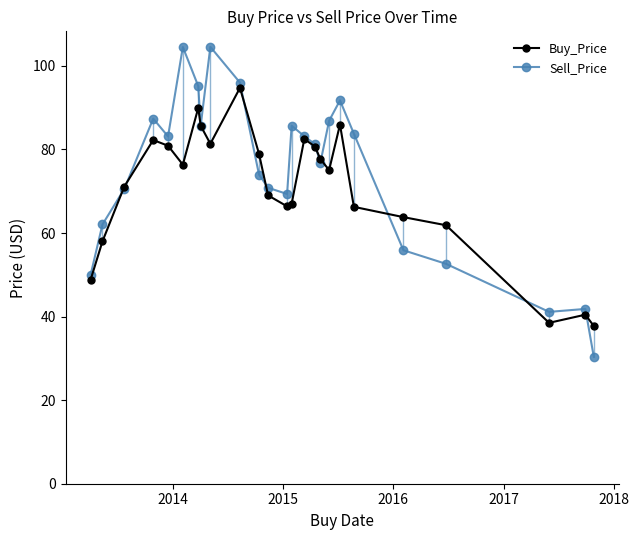

What is the difference between the maximum and minimum values in the Sell_Price series?

74.2